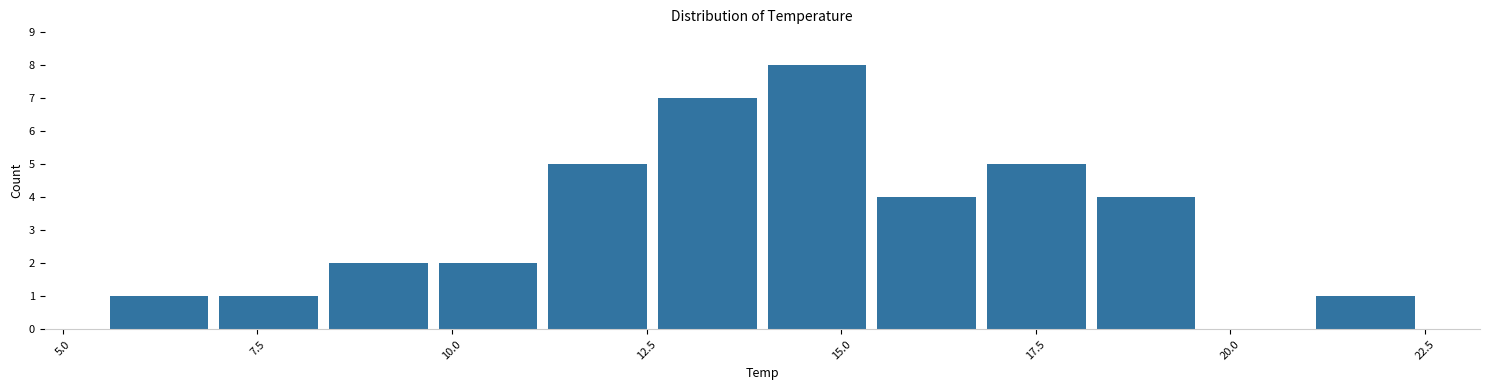

Read against the x-axis, roughly where is the centre of the tallest bar?

14.5